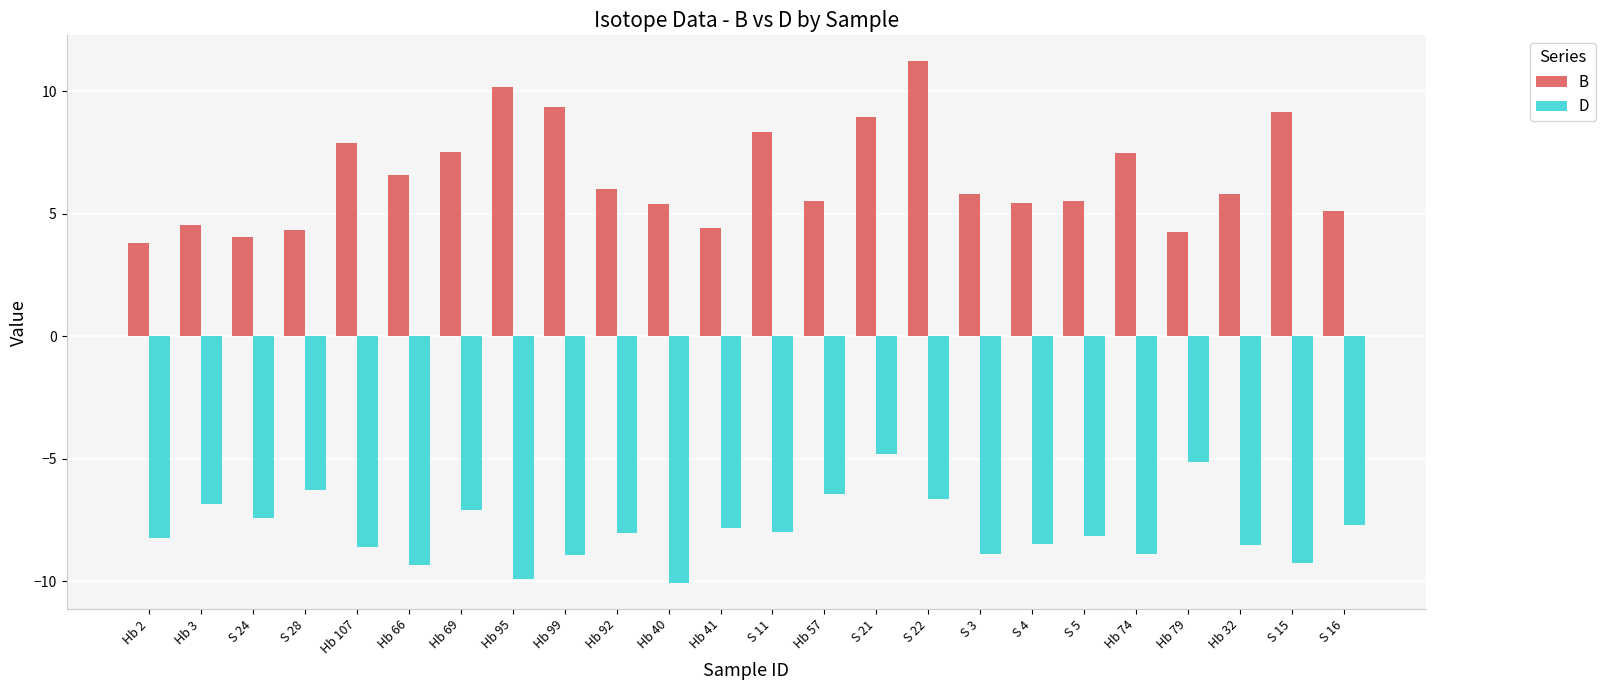

The value of D at Hb 95 is -9.9. True or false?

True